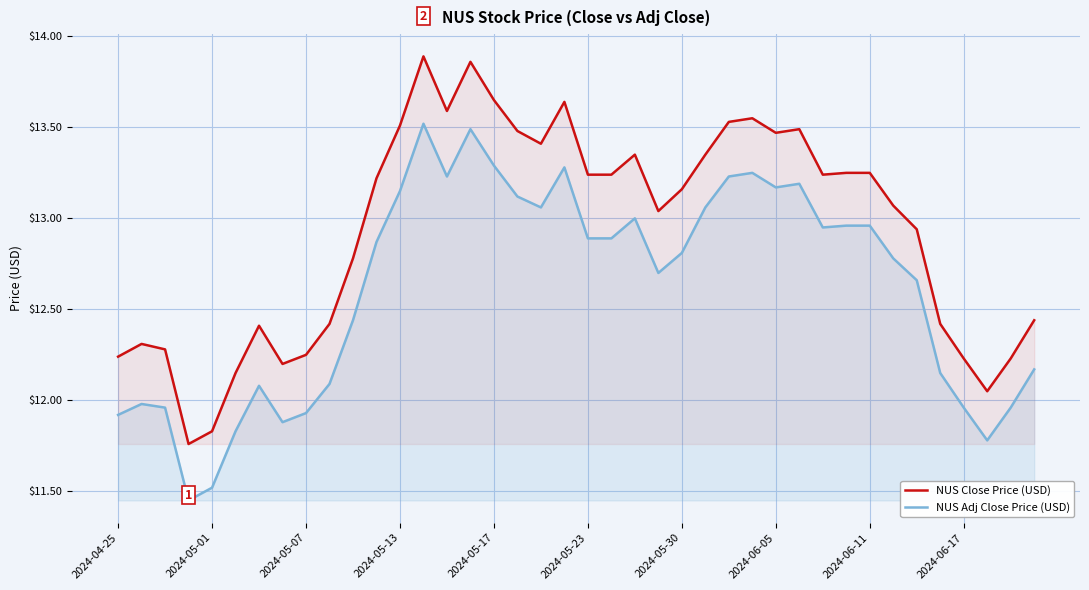

True or false: NUS Adj Close Price (USD) and NUS Close Price (USD) intersect in this chart.

False